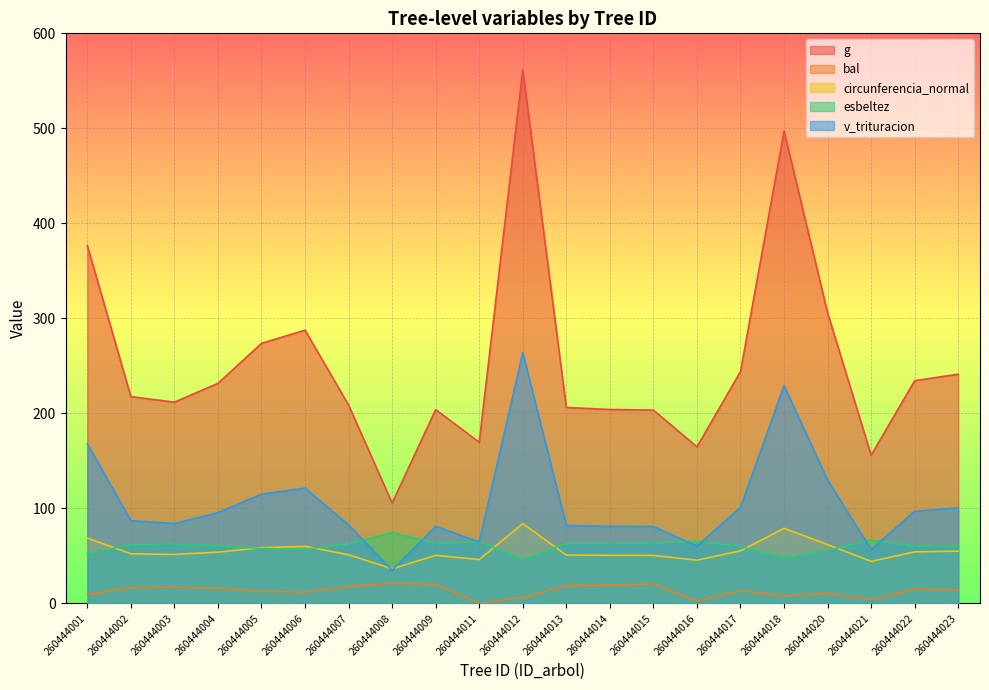

Where does the circunferencia_normal series first go above 52?

260444001